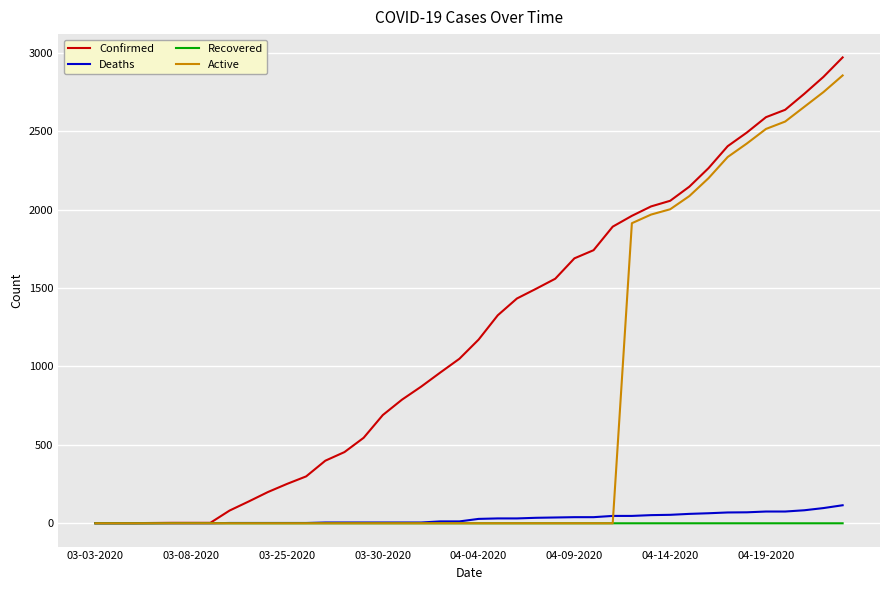

What is the highest value of the Deaths series?

115